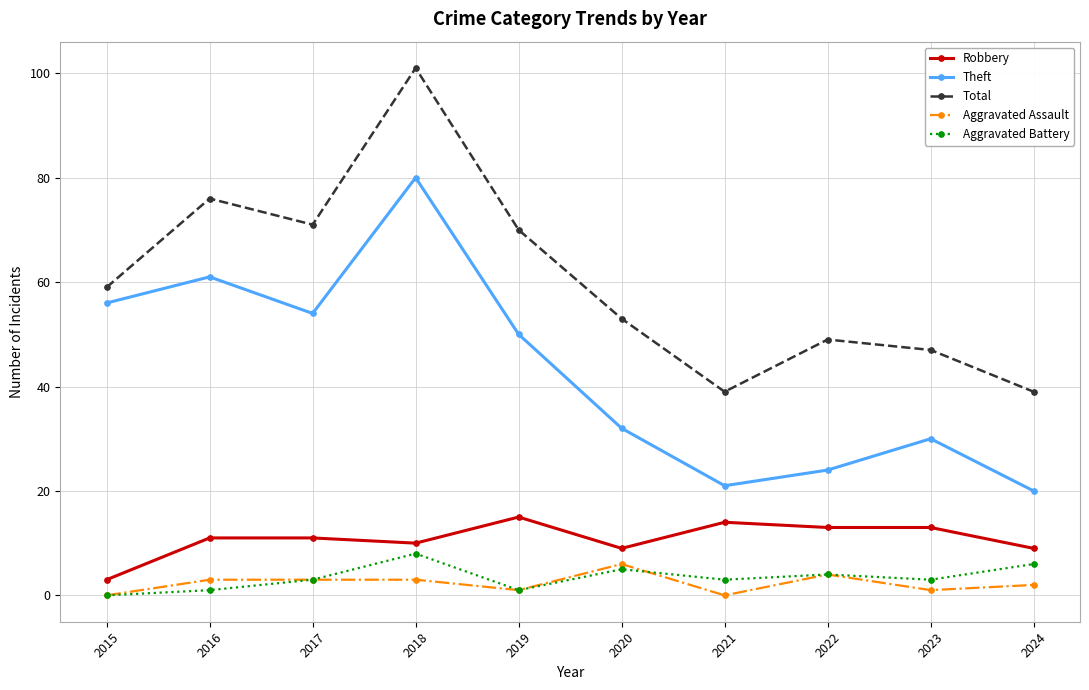

What is the total value across all series at 2023?

94